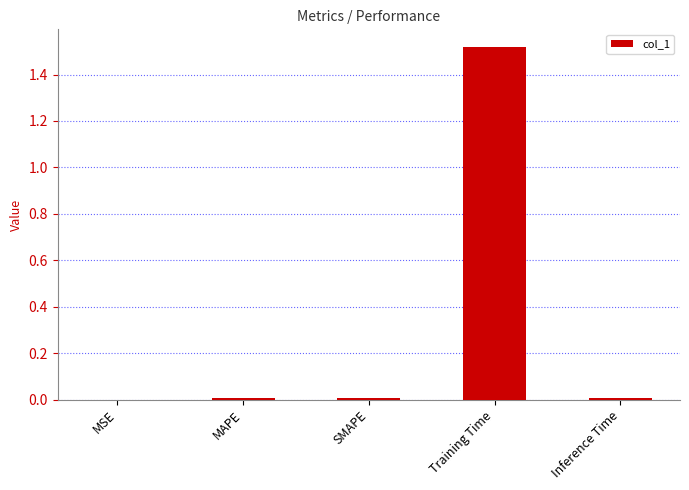

How many distinct data groups are displayed?

1